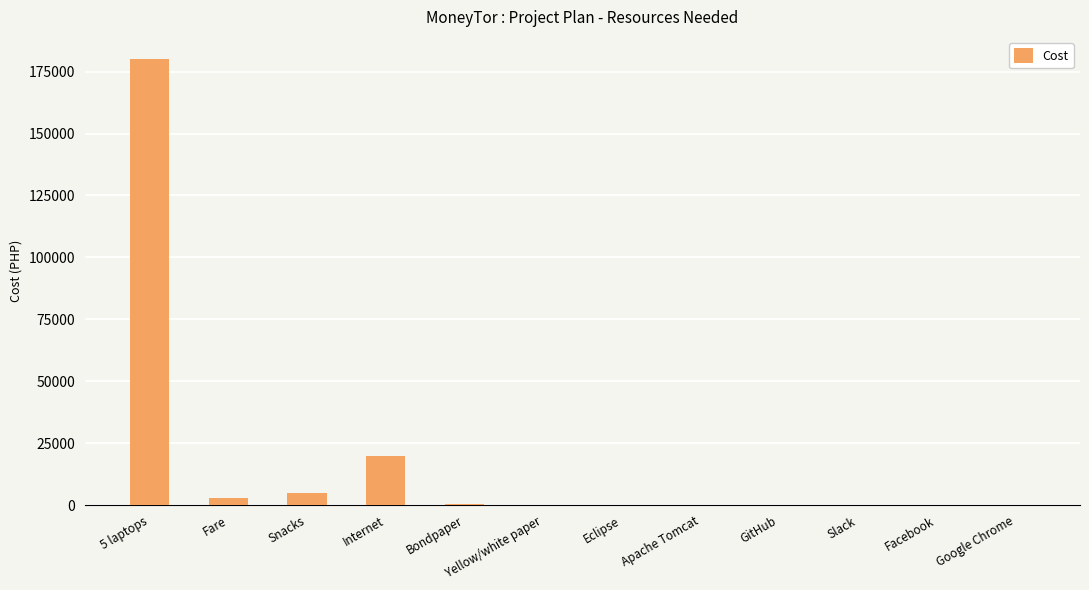

At which label is the value closest to 90000?

Internet